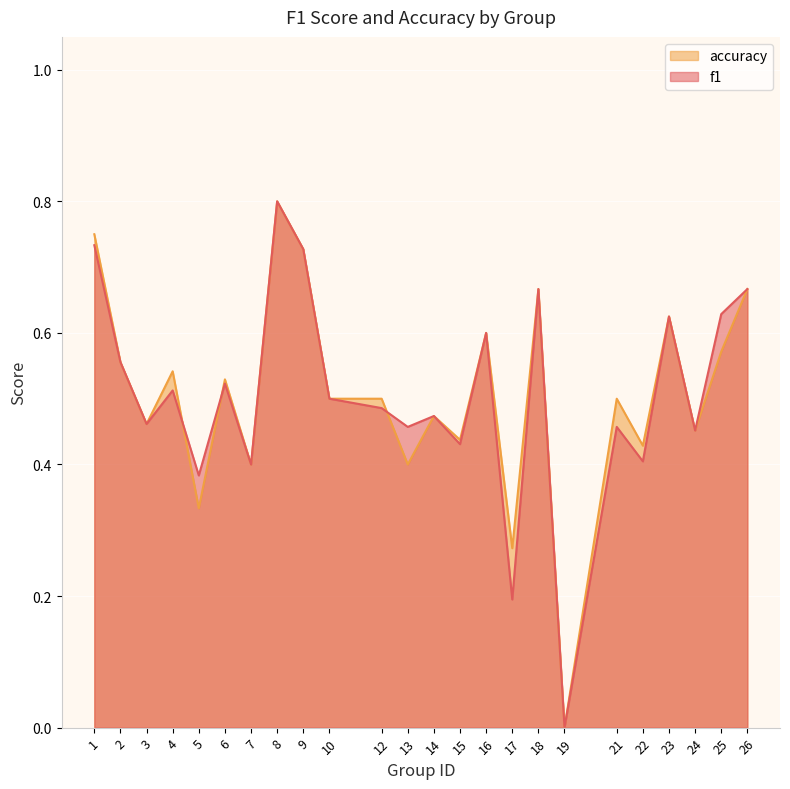

True or false: f1 has more than 2 interior local peaks.

True